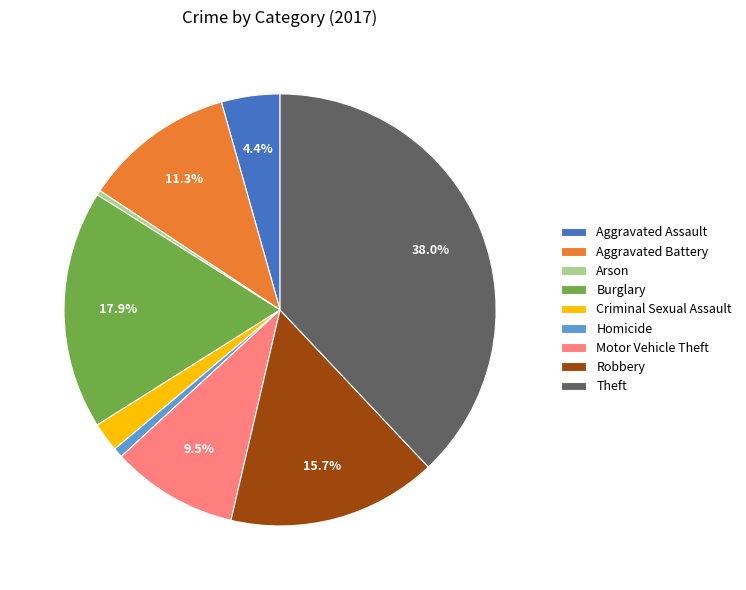

Is there a majority slice in this chart?

No